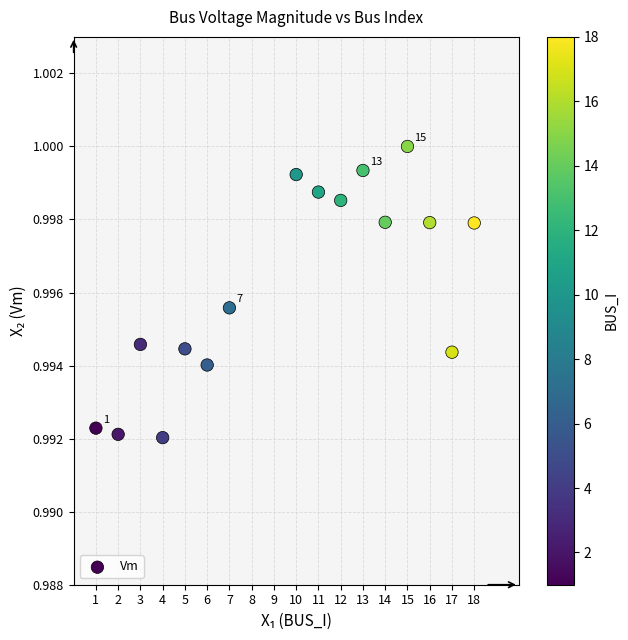

What is the range of X values (max minus min)?

17.0